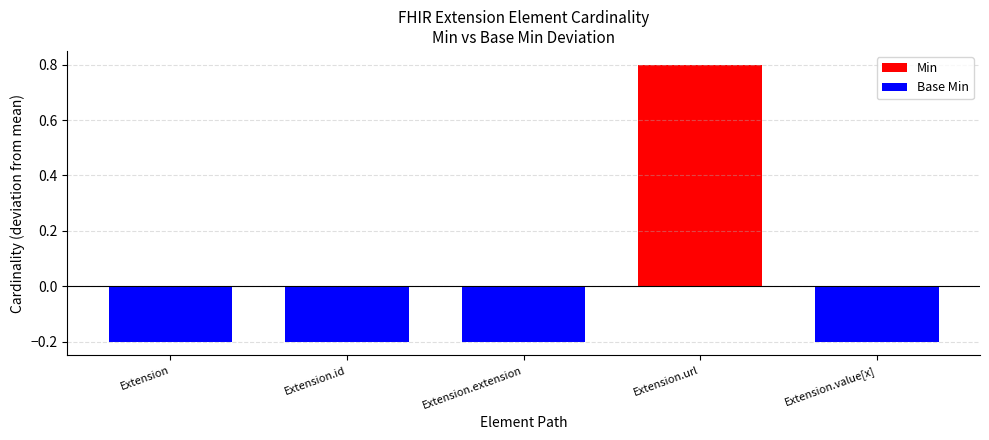

Which series has the largest total across all categories?

Min